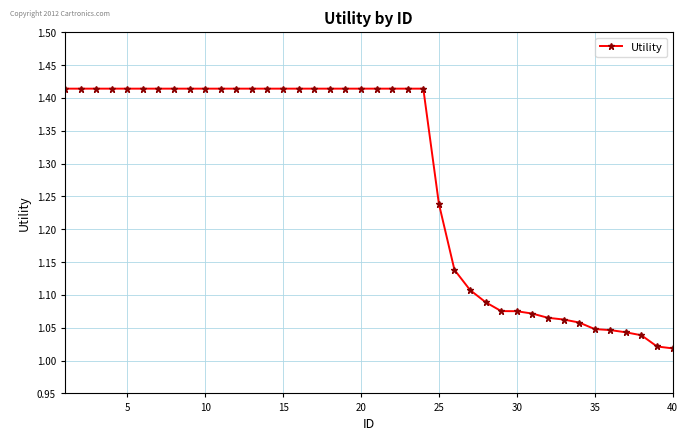

What is the difference between the maximum and minimum values?

0.4